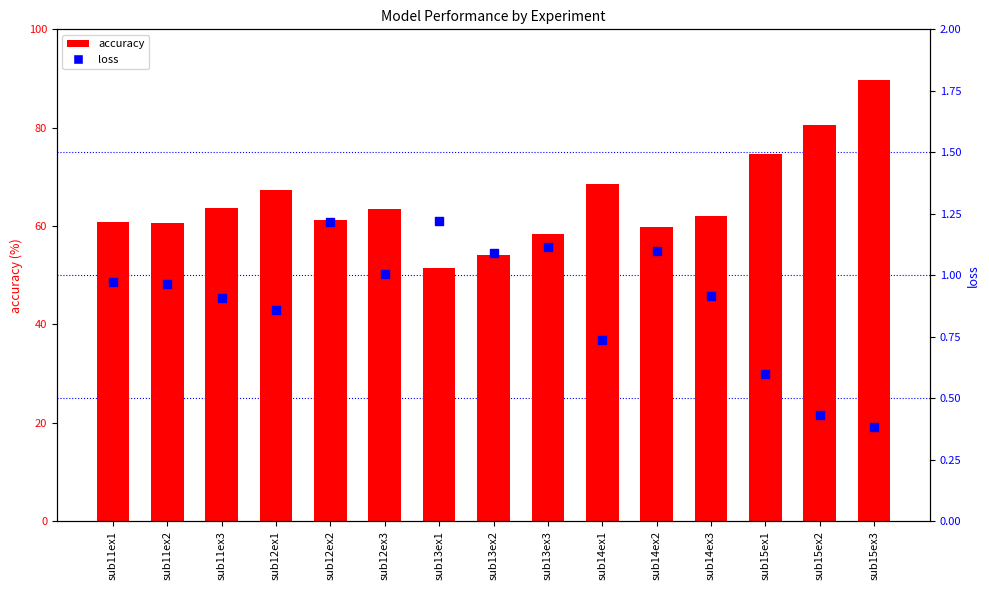

Which series contains the highest Y value?

accuracy